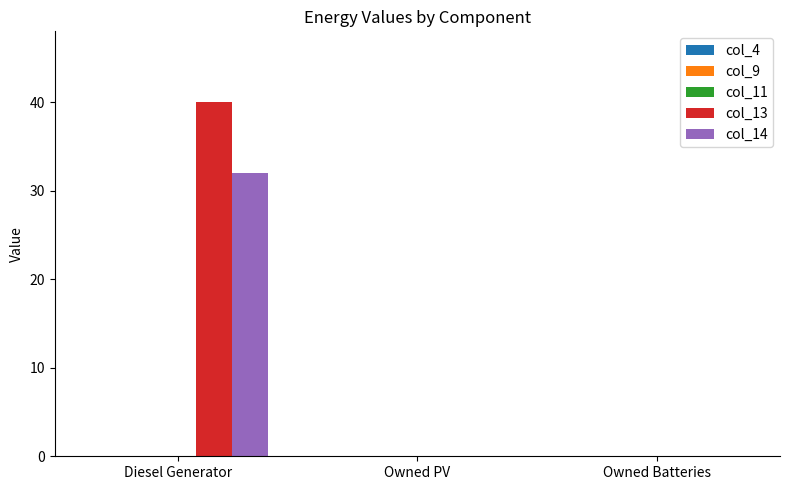

Between Diesel Generator and Owned Batteries, which series saw the biggest shift?

col_13